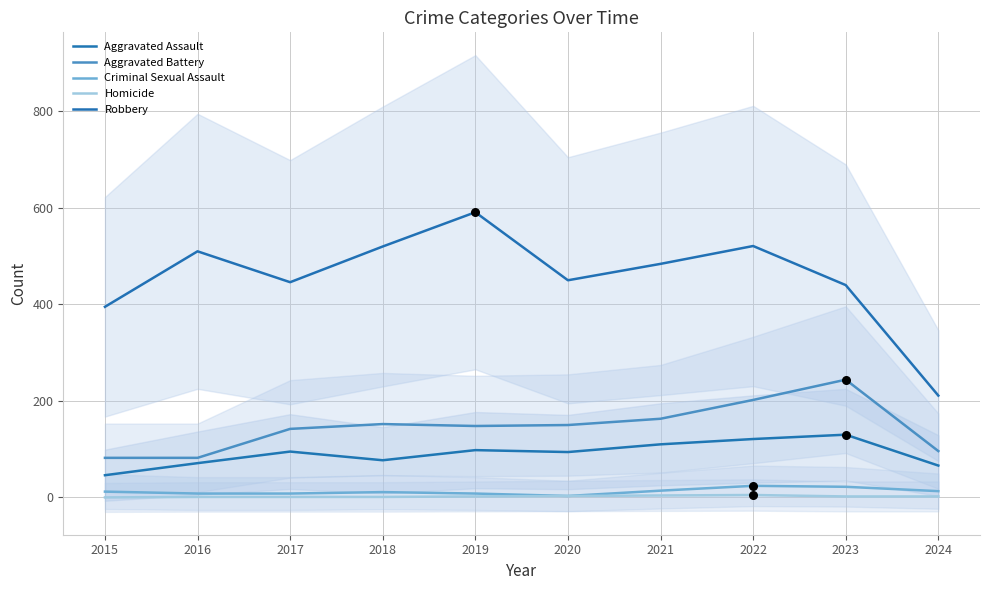

What is the total value across all series at 2024?

388